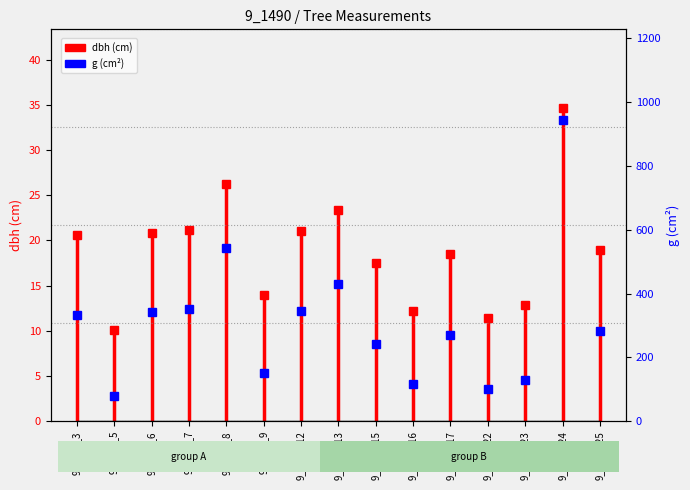

What is the minimum value for dbh?

10.1